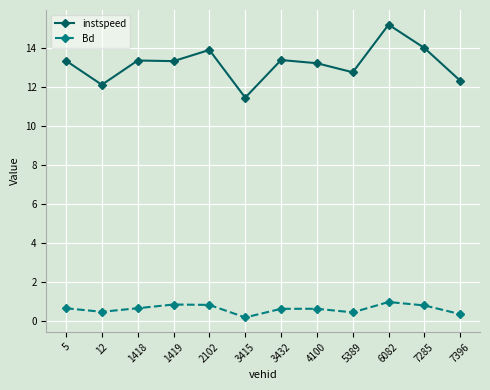

What are all the series names shown in the legend?

instspeed, Bd